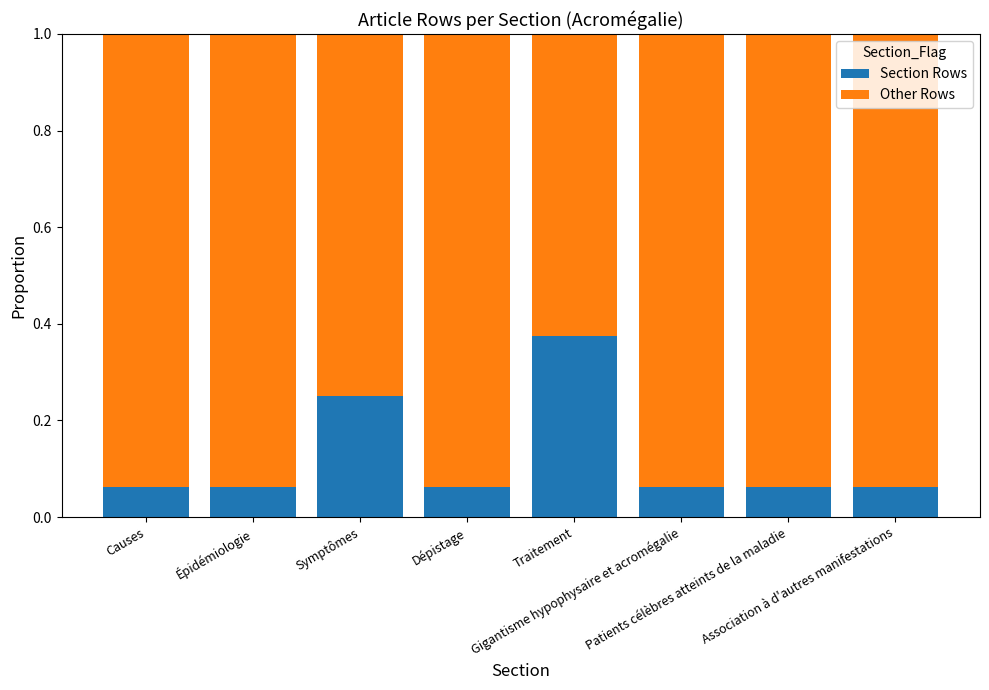

Is it true that Section Rows equals 0.1 at Traitement?

False